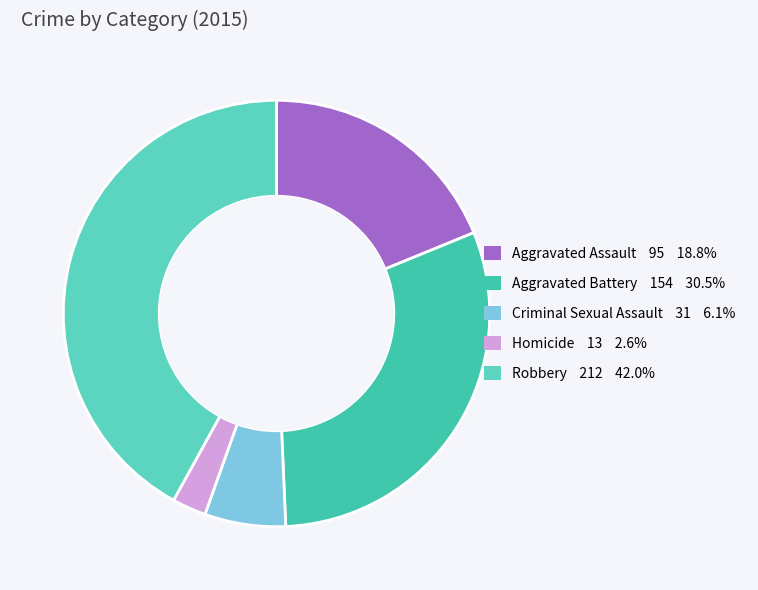

Rank the categories by value from highest to lowest.

Robbery, Aggravated Battery, Aggravated Assault, Criminal Sexual Assault, Homicide